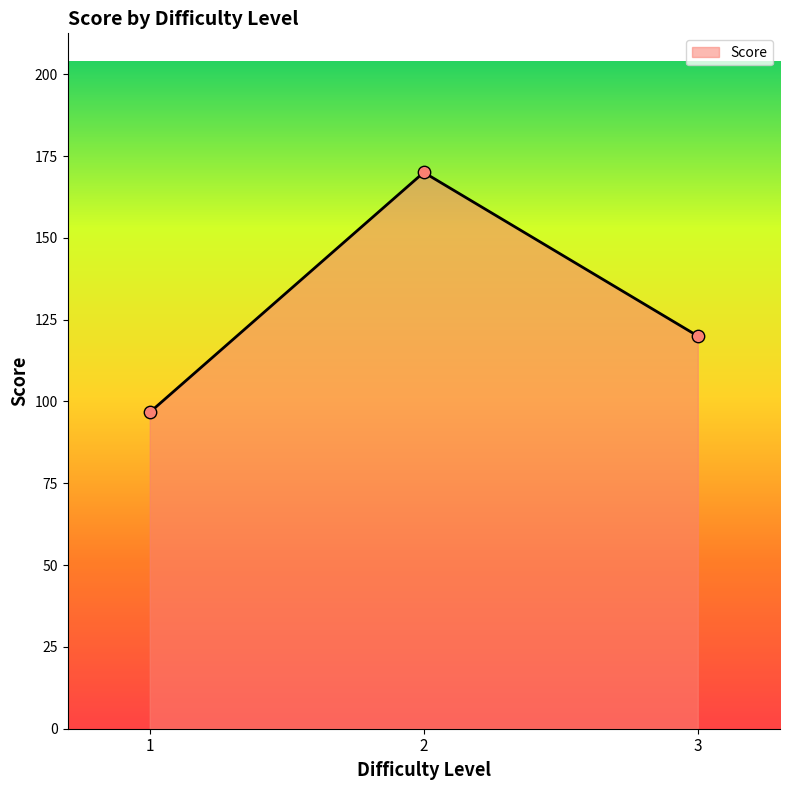

Which has a higher value, 2 or 3?

2